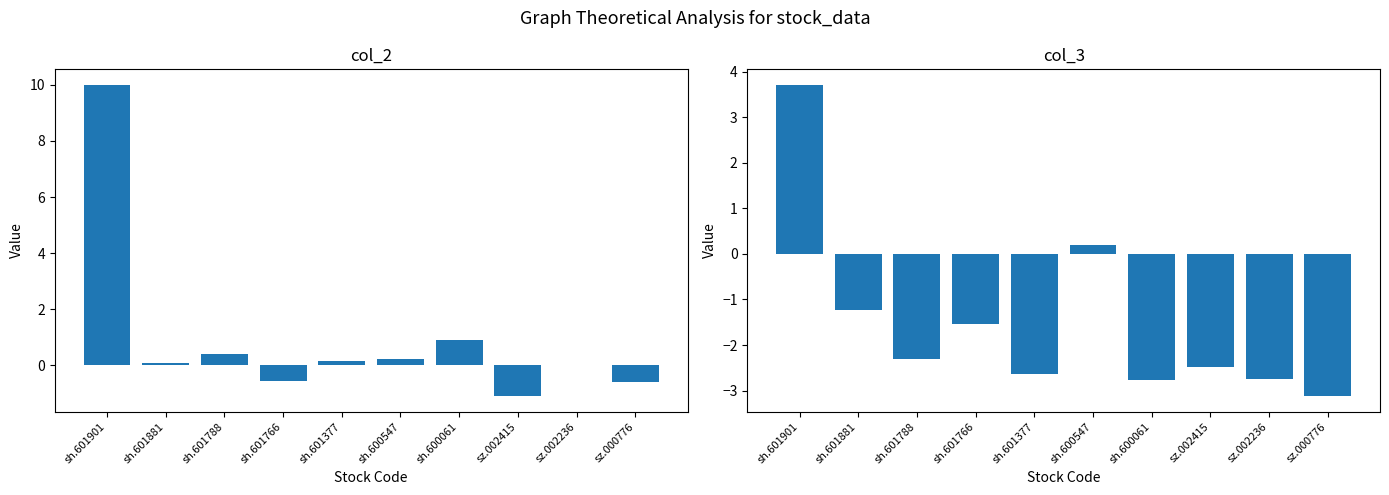

What is the label of the 8th bar from the left?

sz.002415